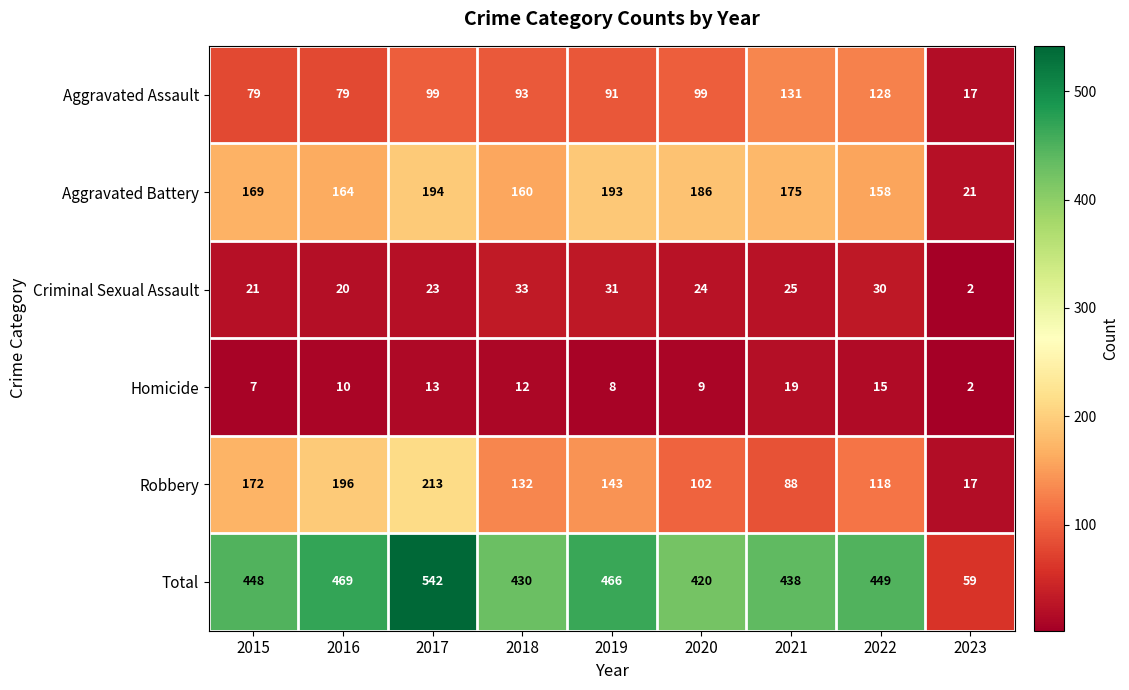

The value of Homicide at 2021 is 19. True or false?

True